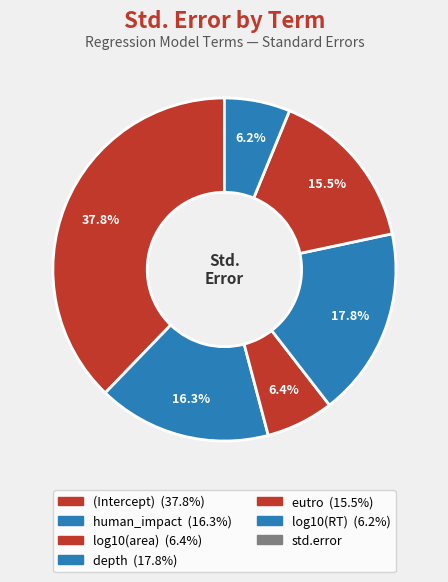

Rank the categories by value from lowest to highest.

log10(RT), log10(area), eutro, human_impact, depth, (Intercept)